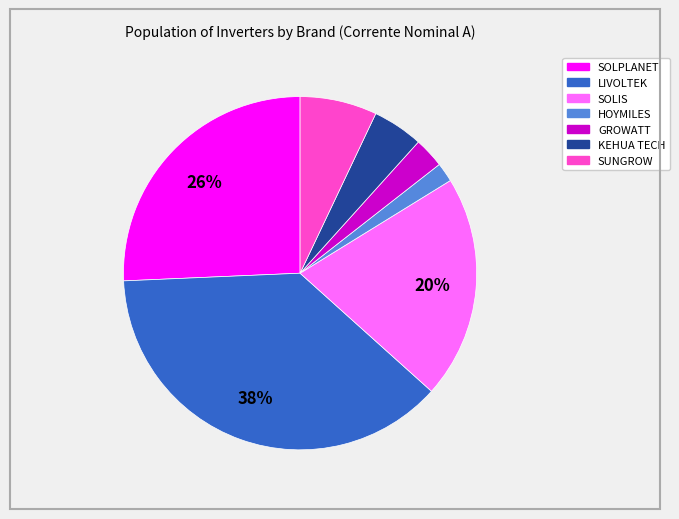

Does any single category account for the majority?

No